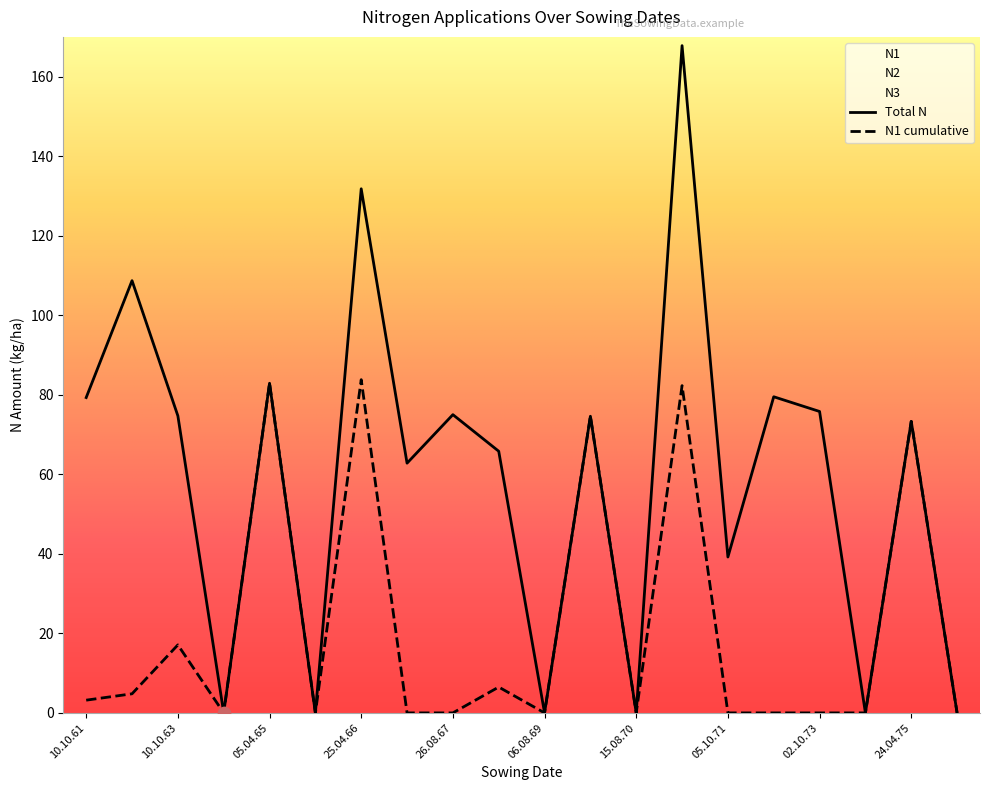

Which series contains the lowest Y value?

N1